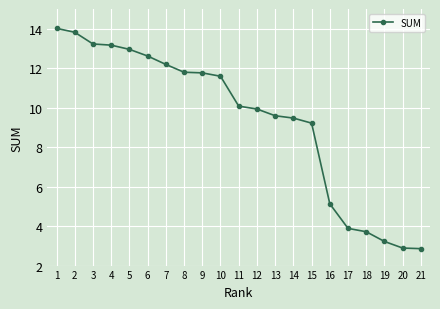

What is the difference between the maximum and minimum values?

11.2